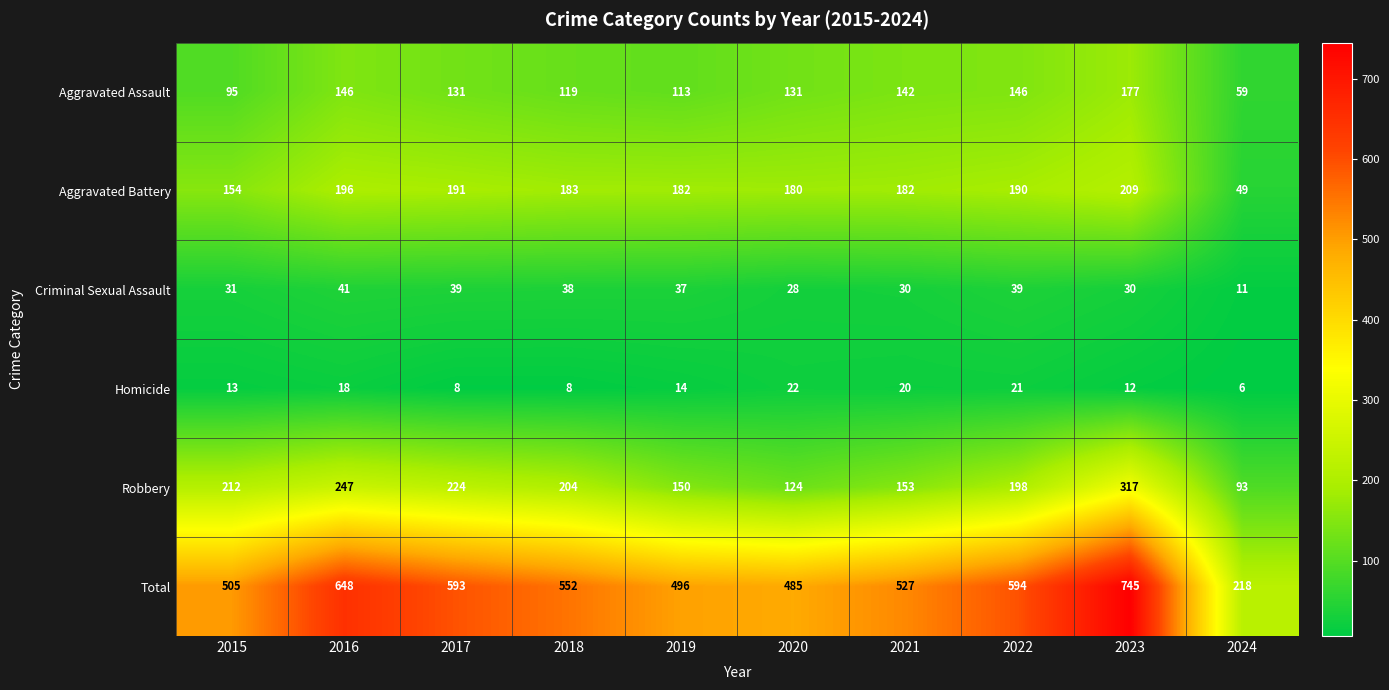

What value does the Robbery series have at 2015, to the nearest 5?

210